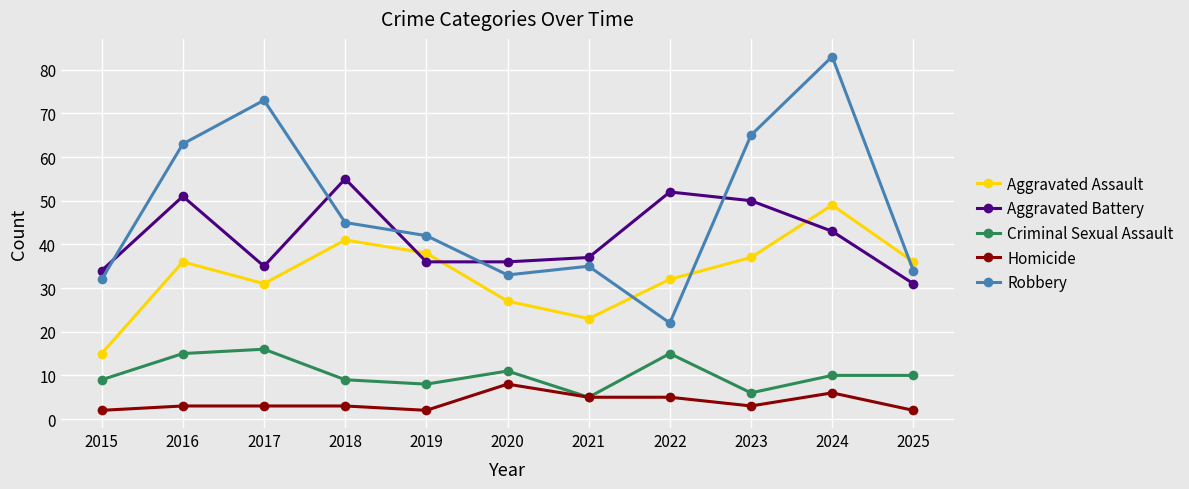

What is the approximate value of Homicide at 2018?

3